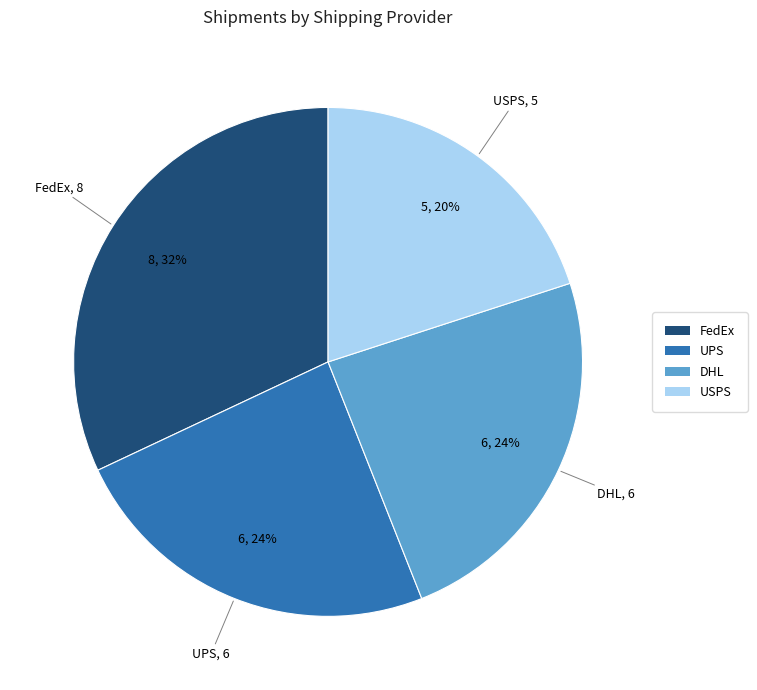

Which slice is the largest?

FedEx